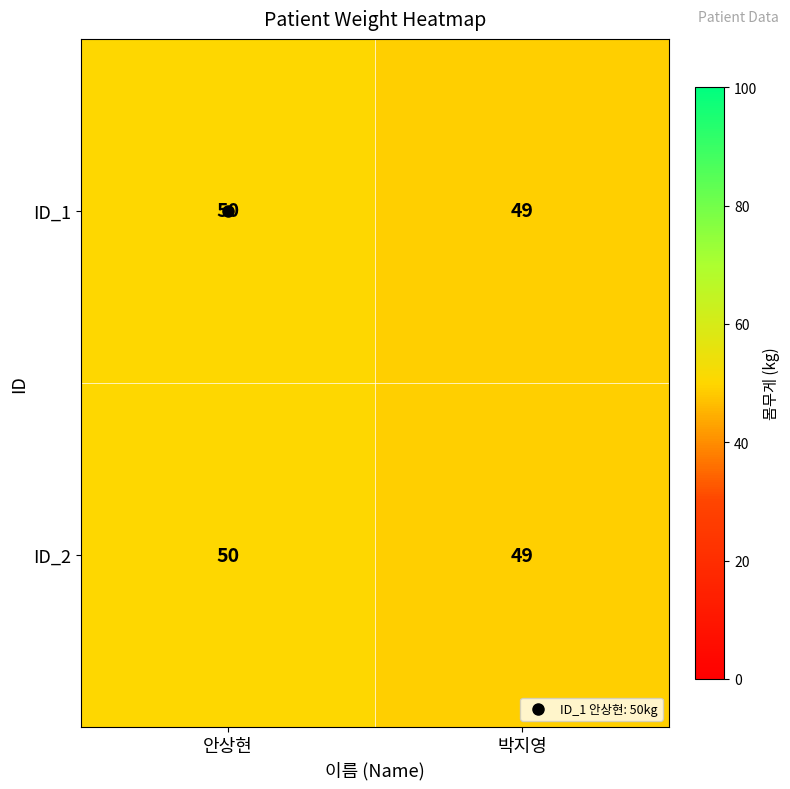

What is the sum of the ID_1 values at 박지영 and 안상현?

99